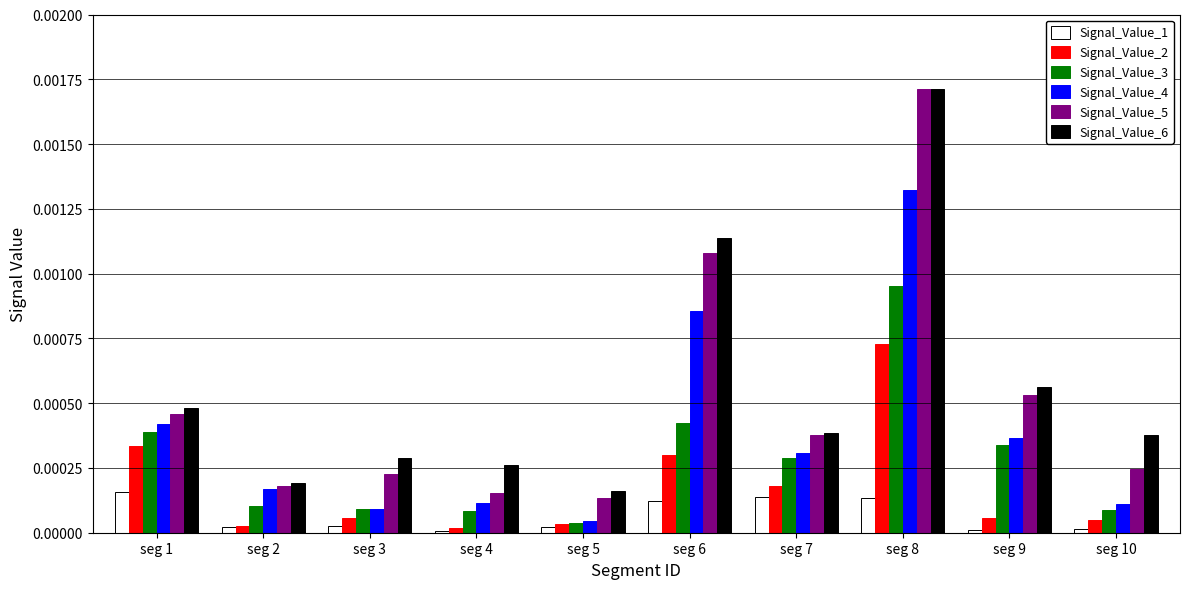

At which category does the chart reach its peak across all series?

seg 8